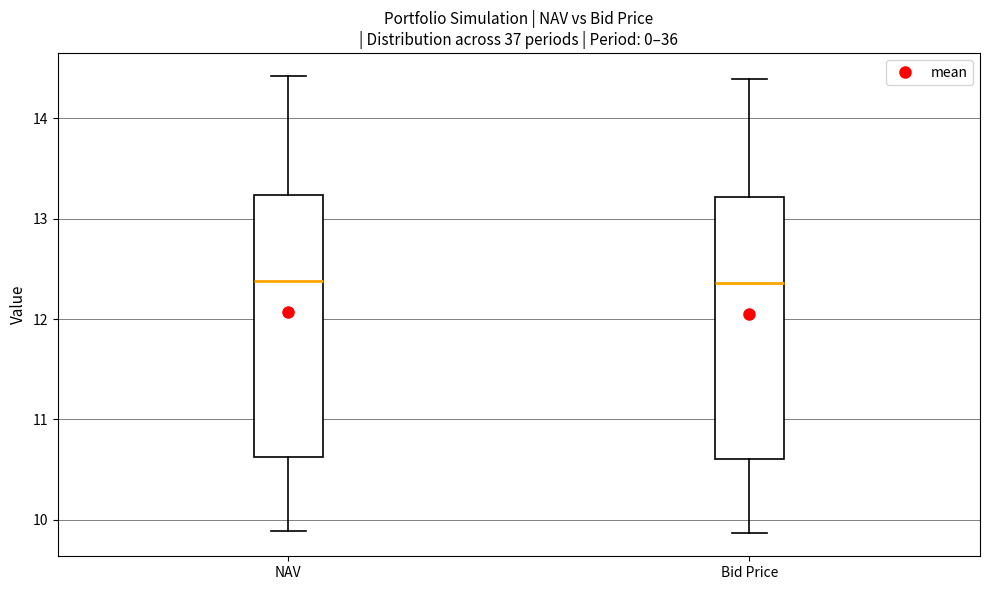

Where does the median line of the box for NAV sit on the y-axis? The values are not printed on the chart, so give them approximately, as read against the axis.

12.4